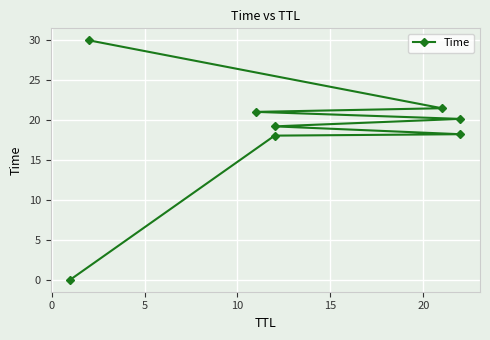

Reading left to right, what are all the values shown in this chart?

0.0	18.1	18.2	19.2	20.2	21.0	21.5	30.0